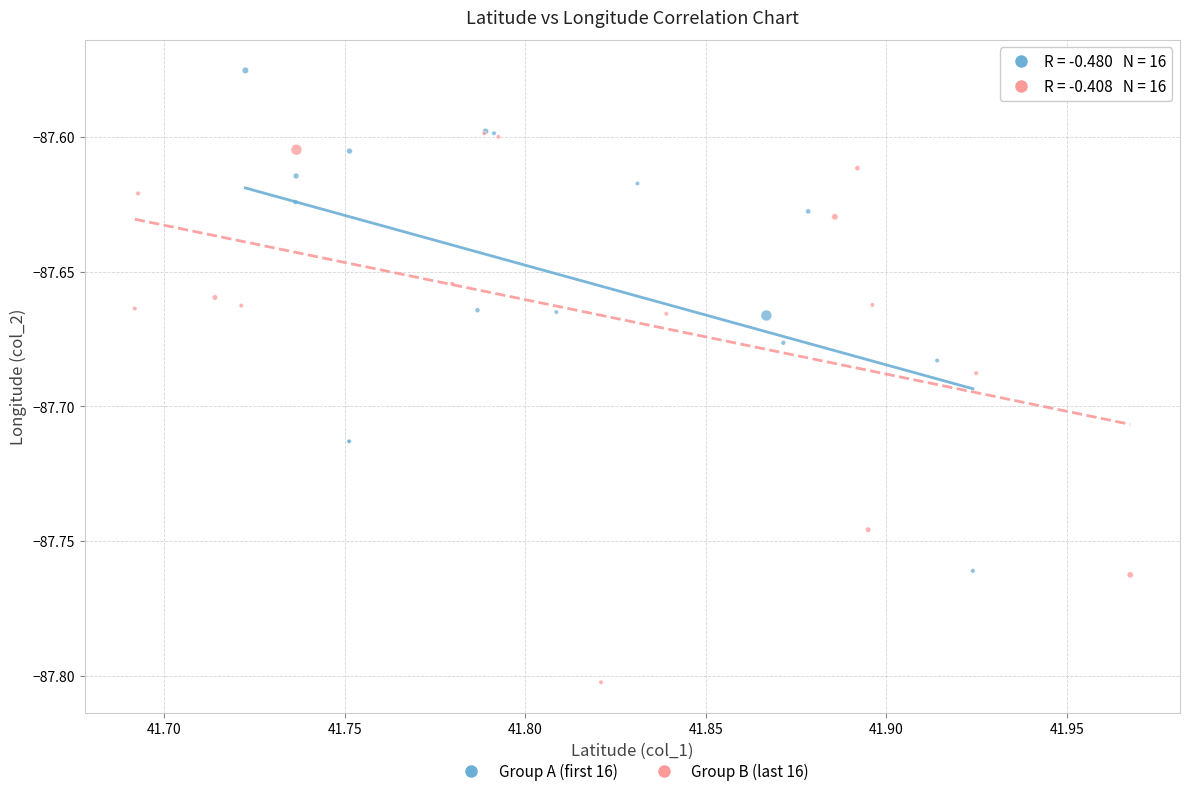

Which series has the largest Y range (max minus min)?

Group B (last 16)